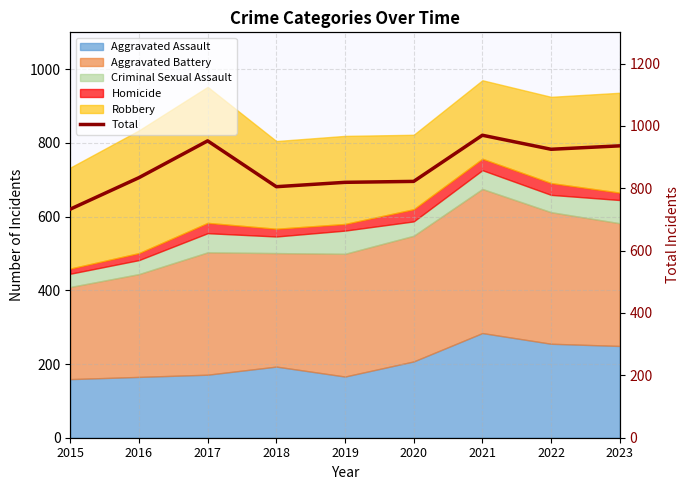

What is the value of the 2nd point from the left?

834